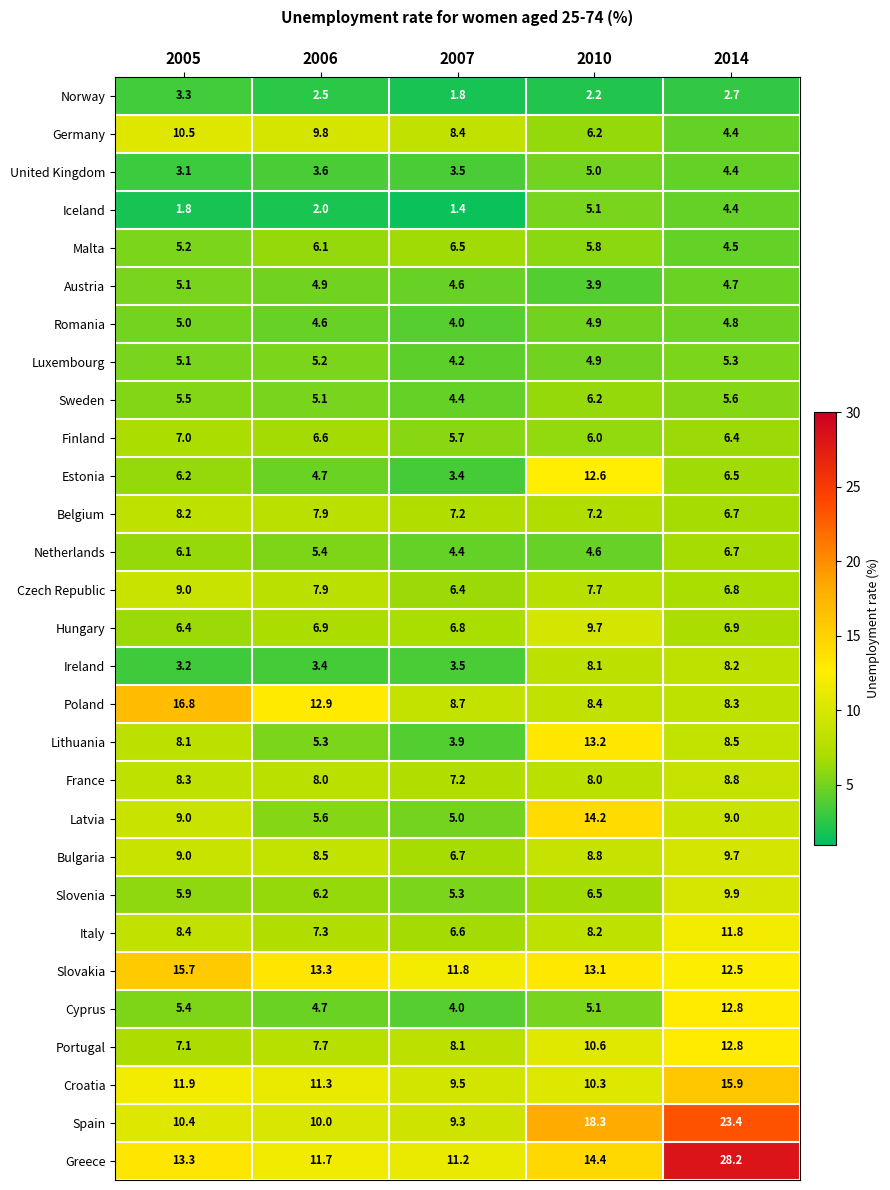

What is the average value of the Sweden series?

5.4